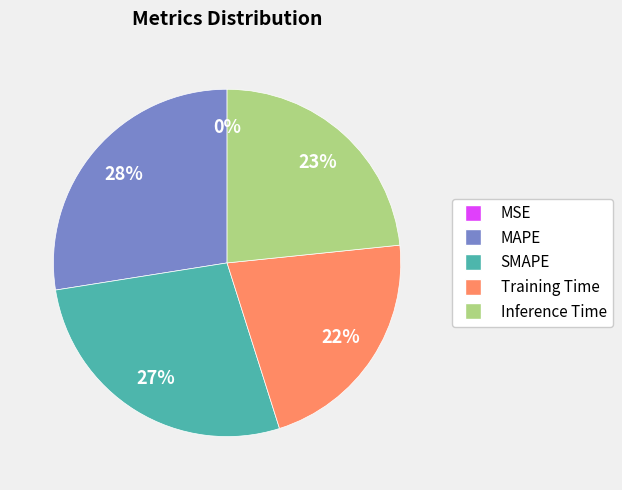

To the nearest percent, what is the difference between the Training Time and MAPE slice percentages?

6%